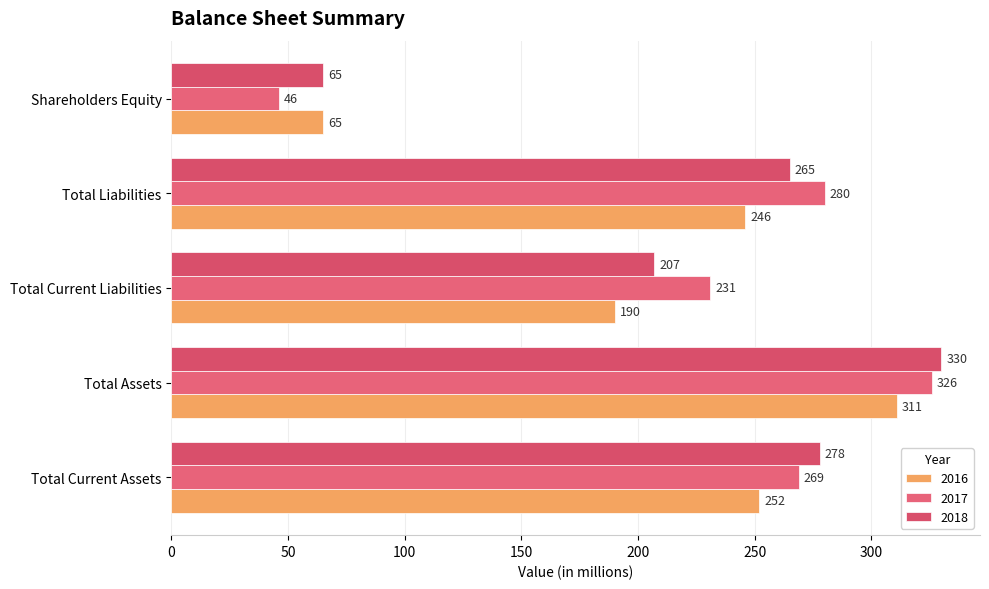

How many data points in 2016 are less than 246?

2